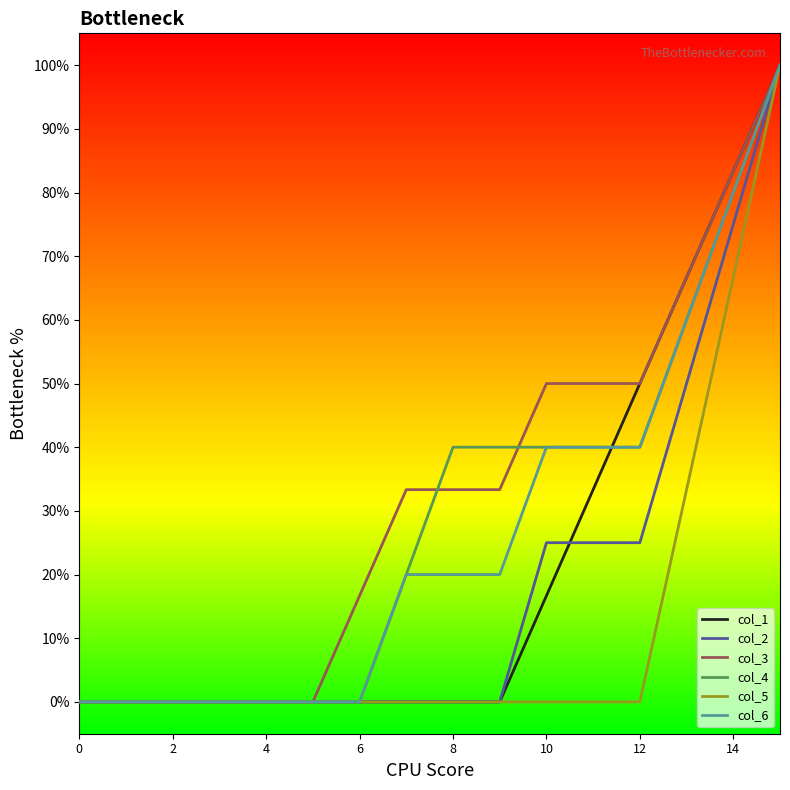

Reading left to right, extract all data points from this chart.

col_1: 0.0	0.0	0.0	0.0	0.0	0.0	0.0	0.0	0.0	0.0	0.2	0.3	0.5	0.7	0.8	1.0
col_2: 0.0	0.0	0.0	0.0	0.0	0.0	0.0	0.0	0.0	0.0	0.2	0.2	0.2	0.5	0.8	1.0
col_3: 0.0	0.0	0.0	0.0	0.0	0.0	0.2	0.3	0.3	0.3	0.5	0.5	0.5	0.7	0.8	1.0
col_4: 0.0	0.0	0.0	0.0	0.0	0.0	0.0	0.2	0.4	0.4	0.4	0.4	0.4	0.6	0.8	1.0
col_5: 0.0	0.0	0.0	0.0	0.0	0.0	0.0	0.0	0.0	0.0	0.0	0.0	0.0	0.3	0.7	1.0
col_6: 0.0	0.0	0.0	0.0	0.0	0.0	0.0	0.2	0.2	0.2	0.4	0.4	0.4	0.6	0.8	1.0